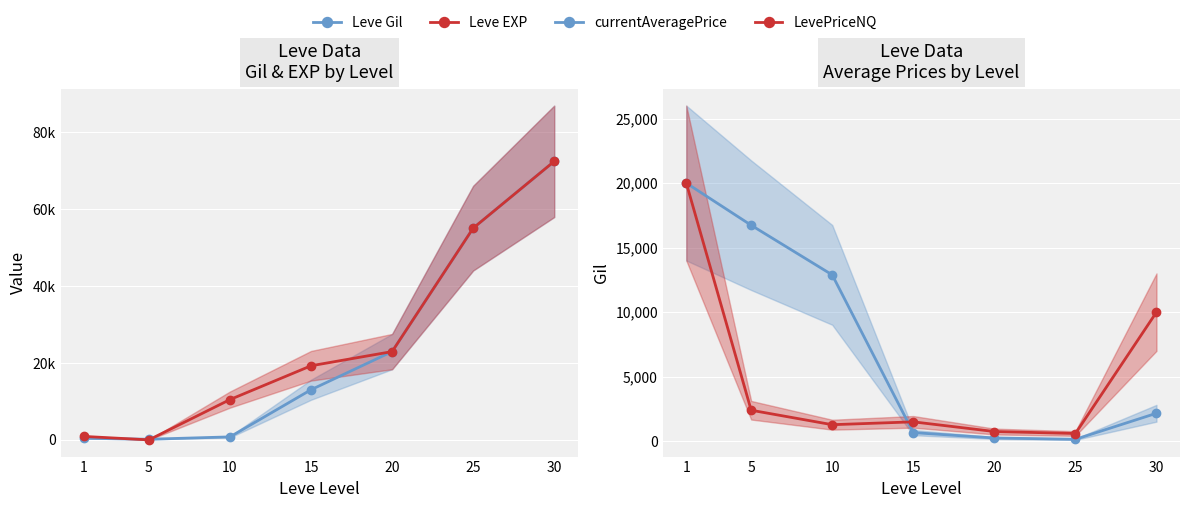

List the labels in order of currentAveragePrice value, smallest first.

25, 20, 15, 30, 10, 5, 1